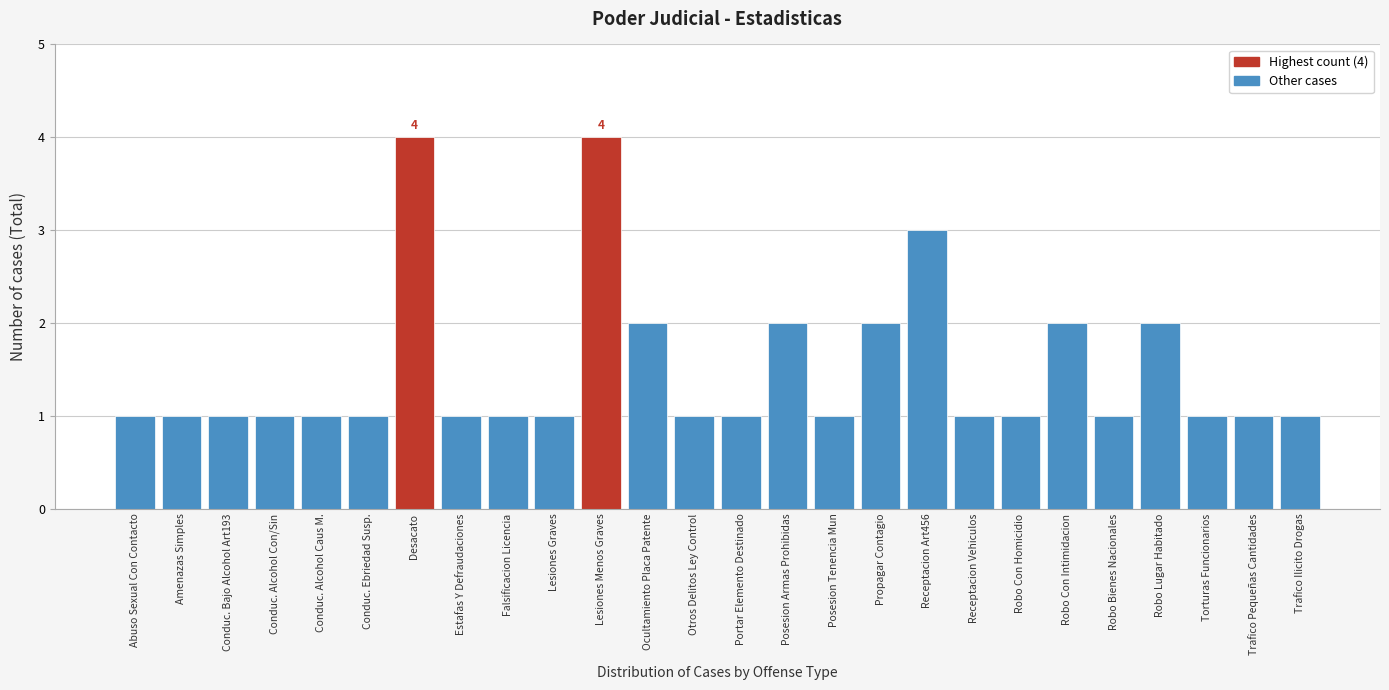

Reading right to left, list all the values displayed in this chart.

Trafico Ilicito Drogas=1	Trafico Pequeñas Cantidades=1	Torturas Funcionarios=1	Robo Lugar Habitado=2	Robo Bienes Nacionales=1	Robo Con Intimidacion=2	Robo Con Homicidio=1	Receptacion Vehiculos=1	Receptacion Art456=3	Propagar Contagio=2	Posesion Tenencia Mun=1	Posesion Armas Prohibidas=2	Portar Elemento Destinado=1	Otros Delitos Ley Control=1	Ocultamiento Placa Patente=2	Lesiones Menos Graves=4	Lesiones Graves=1	Falsificacion Licencia=1	Estafas Y Defraudaciones=1	Desacato=4	Conduc. Ebriedad Susp.=1	Conduc. Alcohol Caus M.=1	Conduc. Alcohol Con/Sin=1	Conduc. Bajo Alcohol Art193=1	Amenazas Simples=1	Abuso Sexual Con Contacto=1